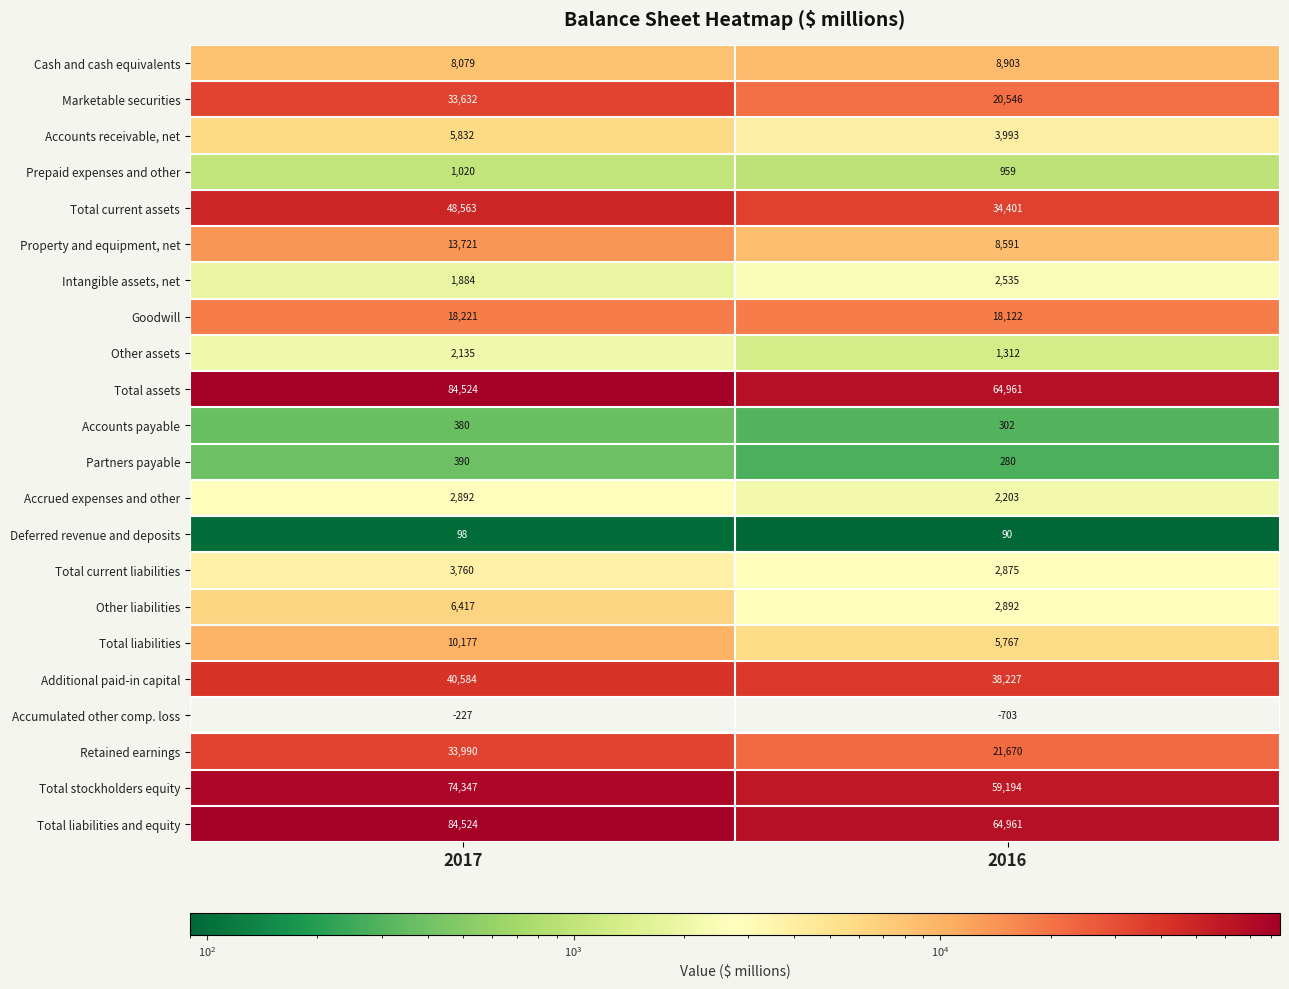

Is it true that Goodwill equals 25378 at 2017?

False